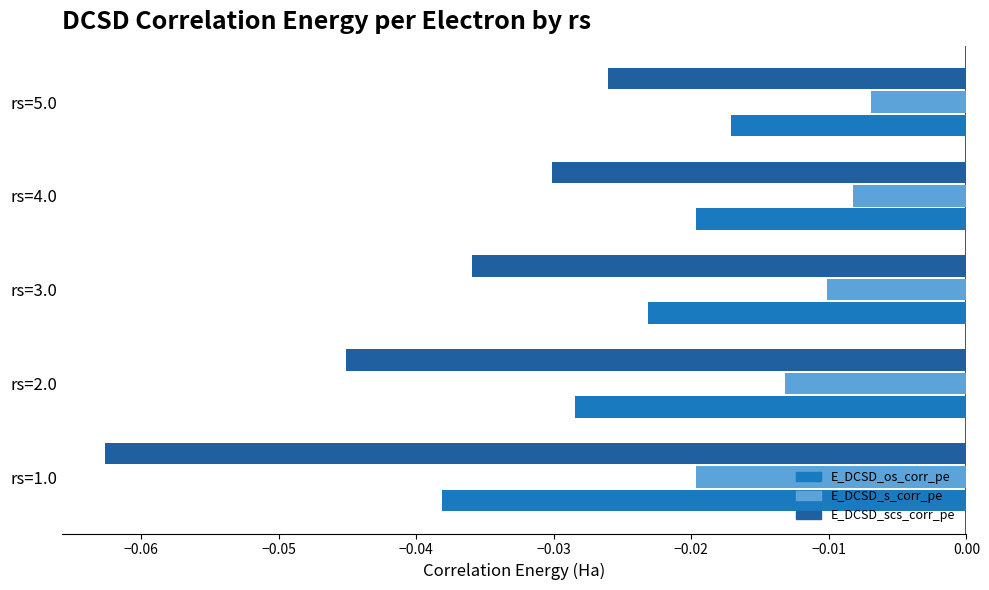

At which category is the sum across all series the highest?

rs=5.0